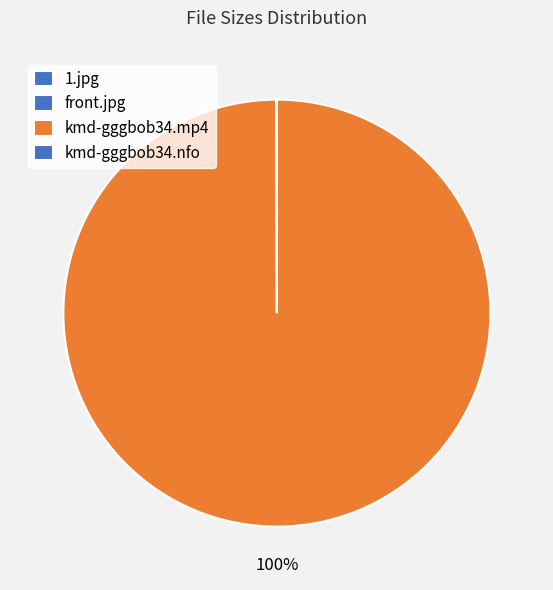

Is the sum of kmd-gggbob34.nfo and front.jpg greater than half?

No